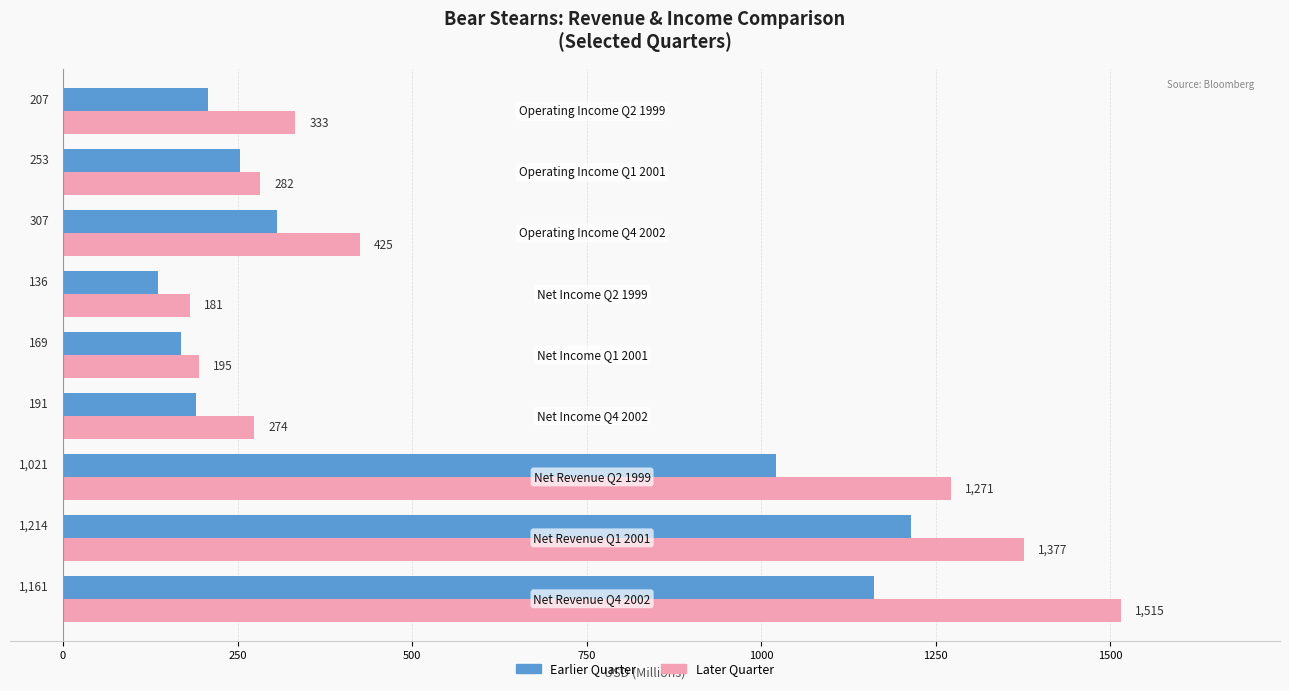

Rank the series by their average value, from highest to lowest.

Later Quarter, Earlier Quarter